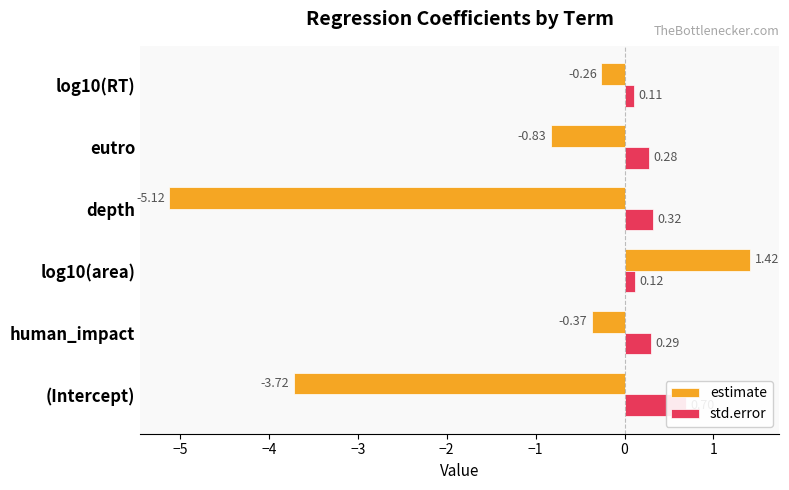

What is the difference between the maximum and minimum values in the std.error series?

0.6